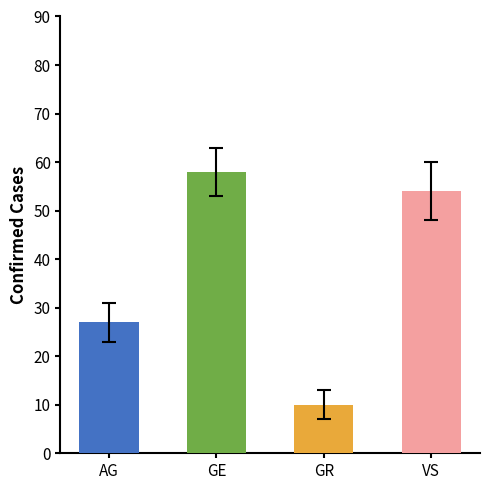

What is the change in value from GE to GR?

-48